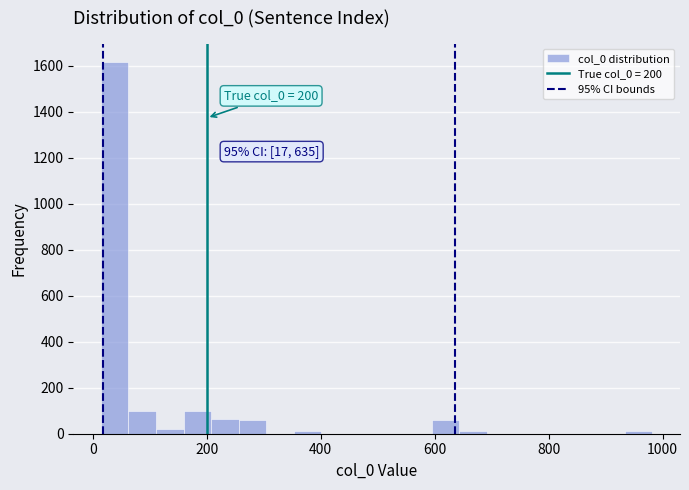

Around what value on the x-axis is the tallest bar? Give the approximate position of its centre, as read against the axis.

40